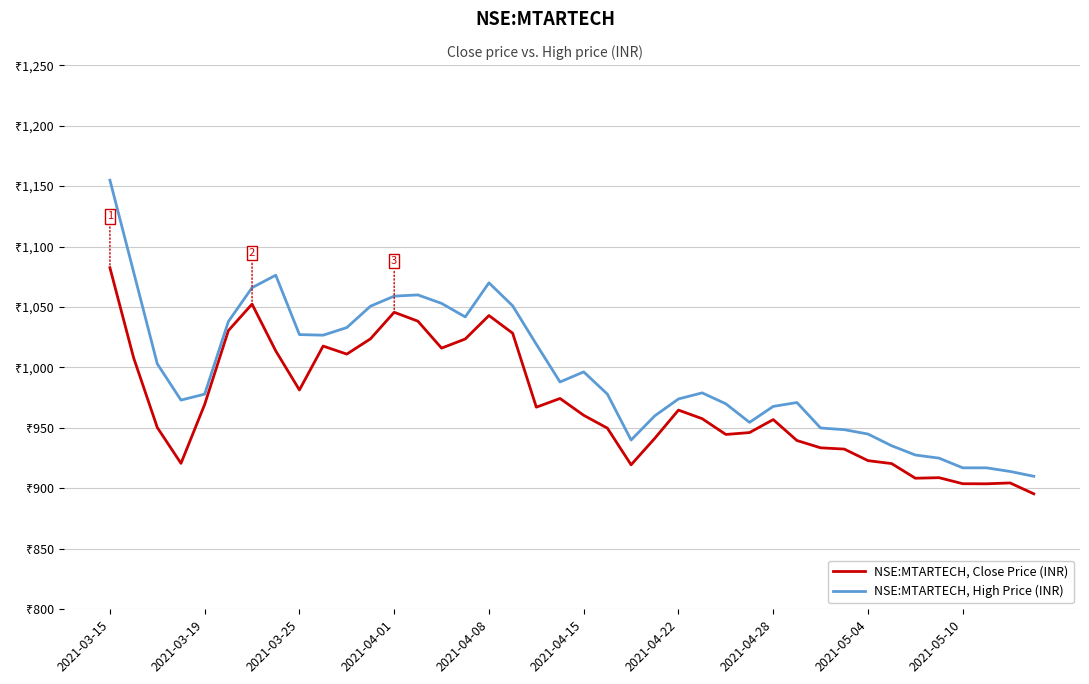

Which series has the largest range (max minus min)?

NSE:MTARTECH, High Price (INR)